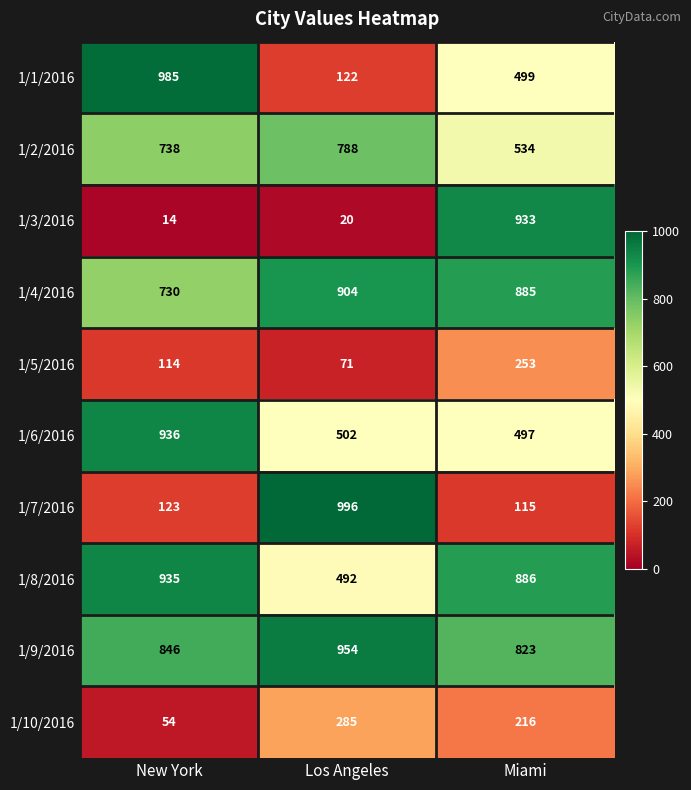

What is the maximum value shown in the chart?

996